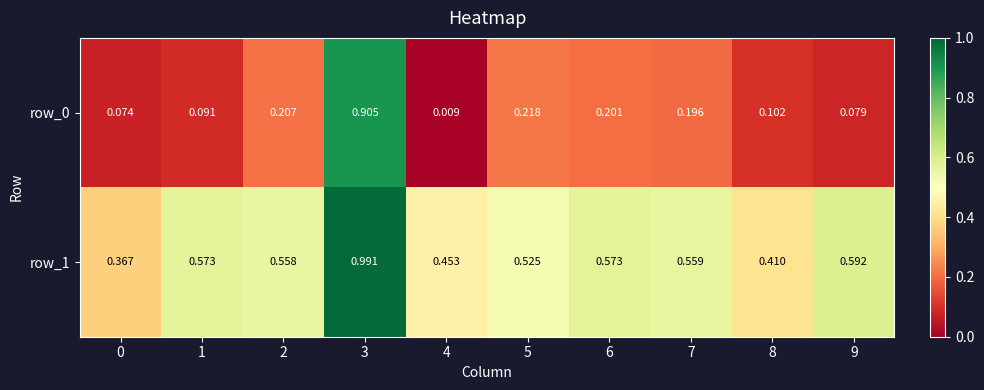

Which series changed the most between 4 and 7?

row_0